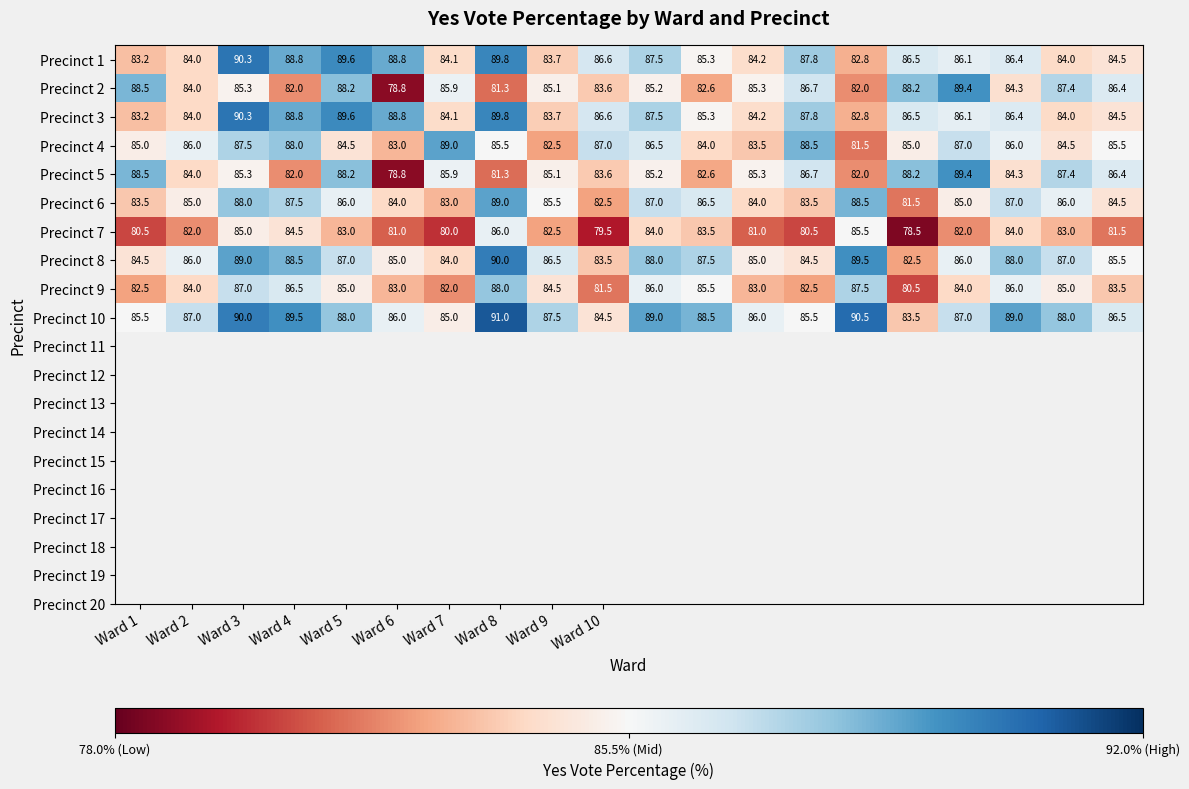

What is the sum of all Precinct 5 values?

1700.2